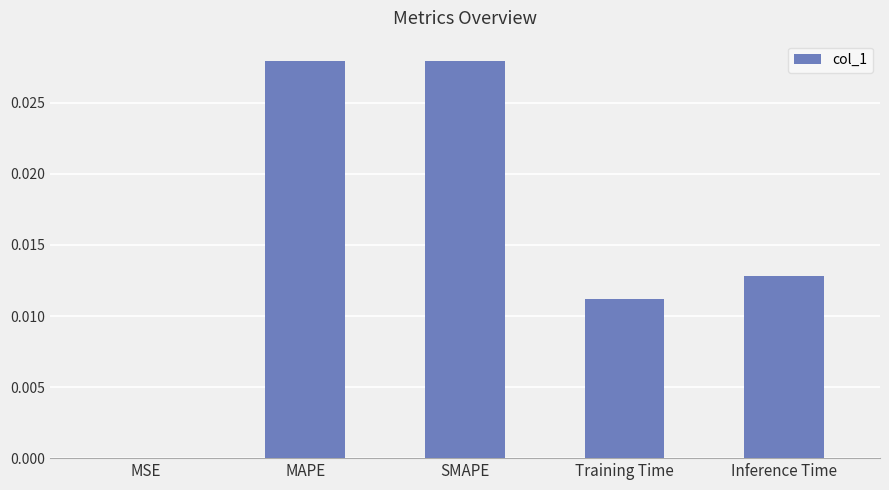

How many distinct data groups are displayed?

1